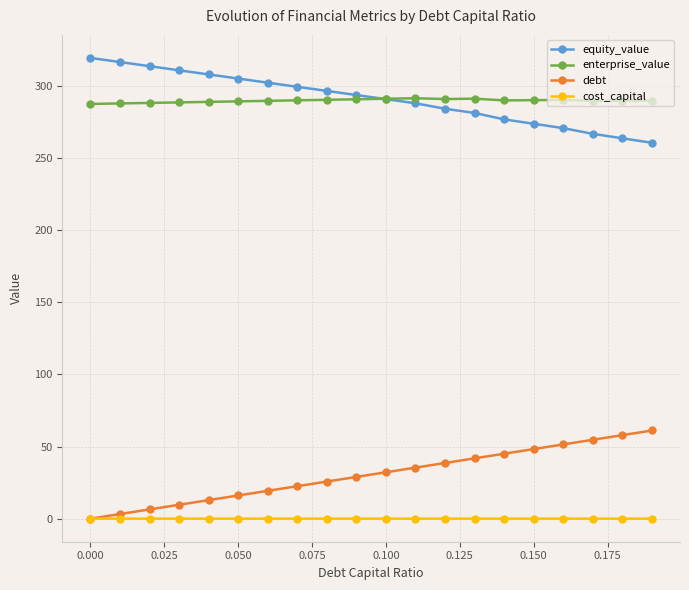

True or false: debt and enterprise_value intersect in this chart.

False